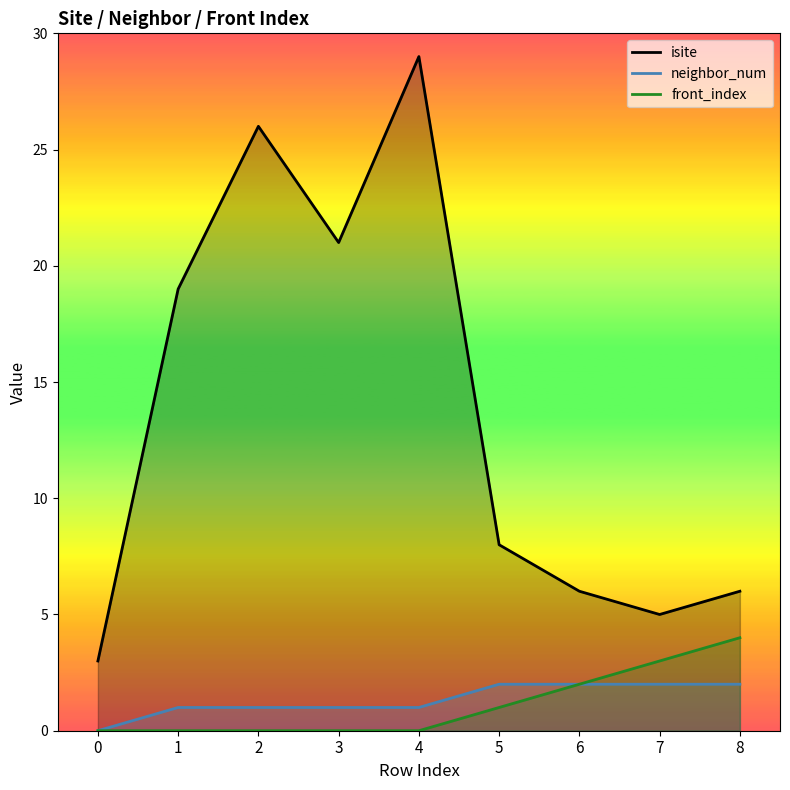

How many lines are shown in the chart?

3